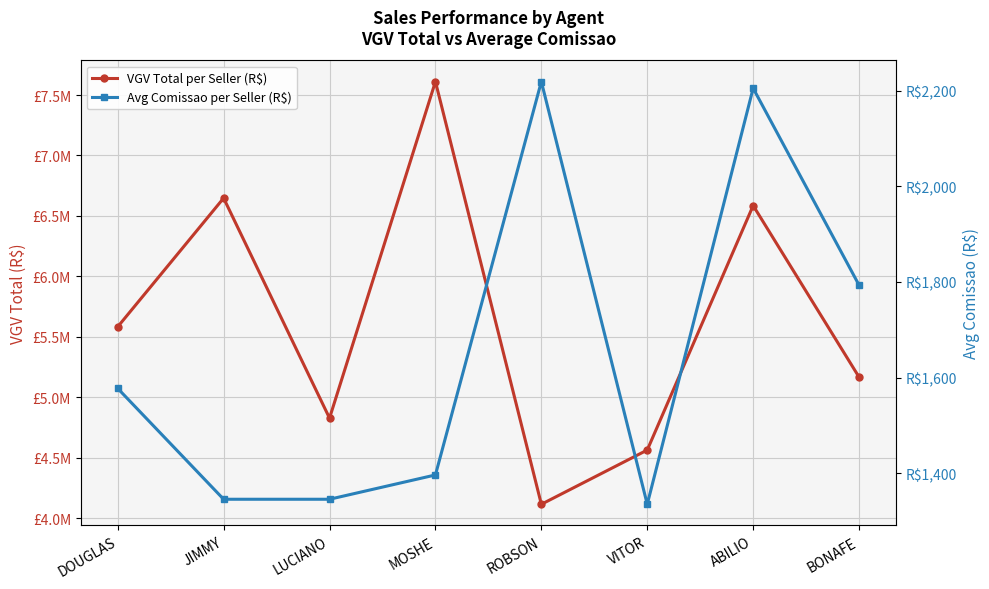

Which series changed the most between VITOR and ABILIO?

VGV Total per Seller (R$)